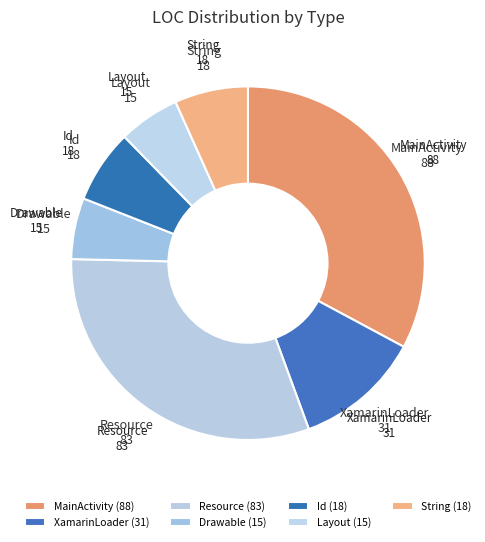

Which has a higher value, XamarinLoader or MainActivity?

MainActivity